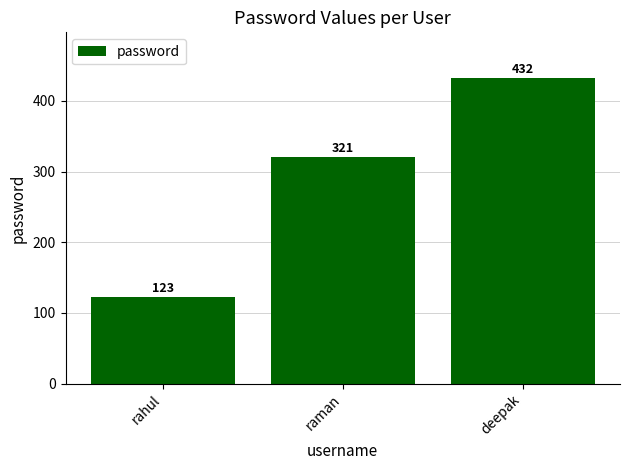

The chart shows a value of 300 at deepak. True or false?

False